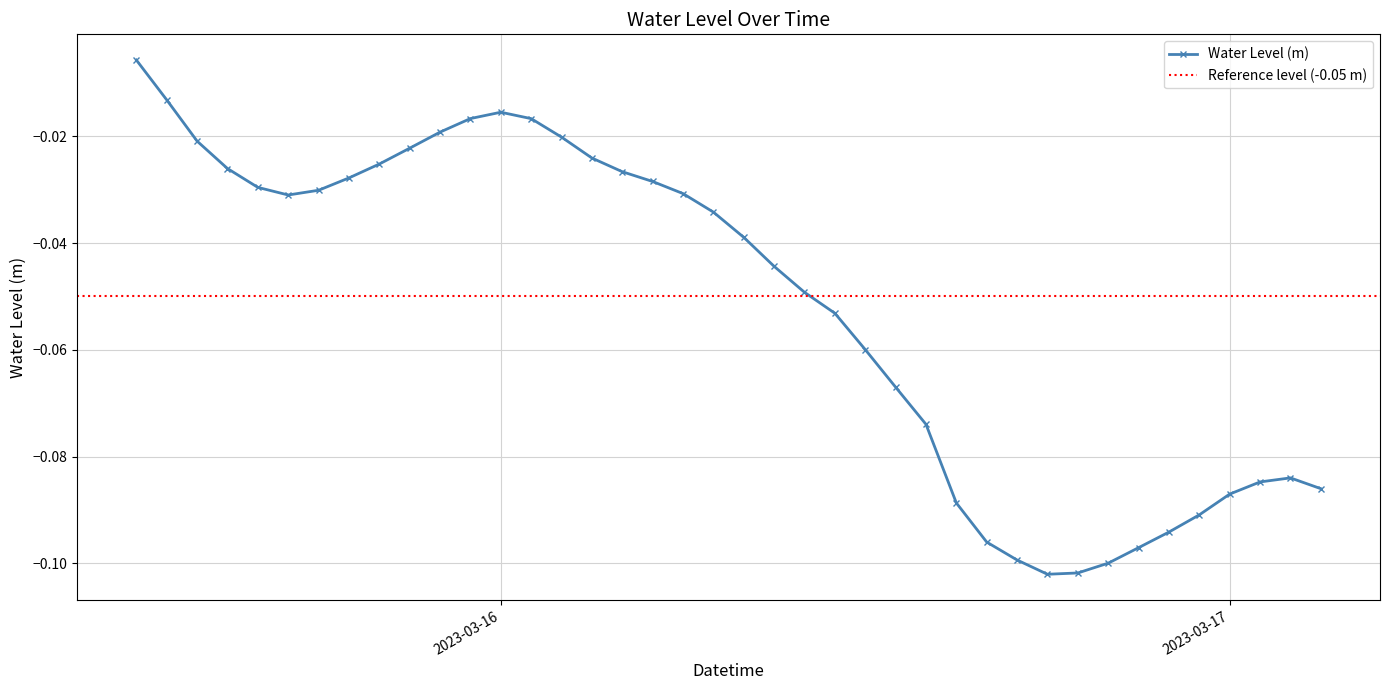

Rank the categories by value from highest to lowest.

2023-03-15 12:00:00, 2023-03-15 13:00:00, 2023-03-16 00:00:00, 2023-03-15 23:00:00, 2023-03-16 01:00:00, 2023-03-15 22:00:00, 2023-03-16 02:00:00, 2023-03-15 14:00:00, 2023-03-15 21:00:00, 2023-03-16 03:00:00, 2023-03-15 20:00:00, 2023-03-15 15:00:00, 2023-03-16 04:00:00, 2023-03-15 19:00:00, 2023-03-16 05:00:00, 2023-03-15 16:00:00, 2023-03-15 18:00:00, 2023-03-16 06:00:00, 2023-03-15 17:00:00, 2023-03-16 07:00:00, 2023-03-16 08:00:00, 2023-03-16 09:00:00, 2023-03-16 10:00:00, 2023-03-16 11:00:00, 2023-03-16 12:00:00, 2023-03-16 13:00:00, 2023-03-16 14:00:00, 2023-03-17 02:00:00, 2023-03-17 01:00:00, 2023-03-17 03:00:00, 2023-03-17 00:00:00, 2023-03-16 15:00:00, 2023-03-16 23:00:00, 2023-03-16 22:00:00, 2023-03-16 16:00:00, 2023-03-16 21:00:00, 2023-03-16 17:00:00, 2023-03-16 20:00:00, 2023-03-16 19:00:00, 2023-03-16 18:00:00